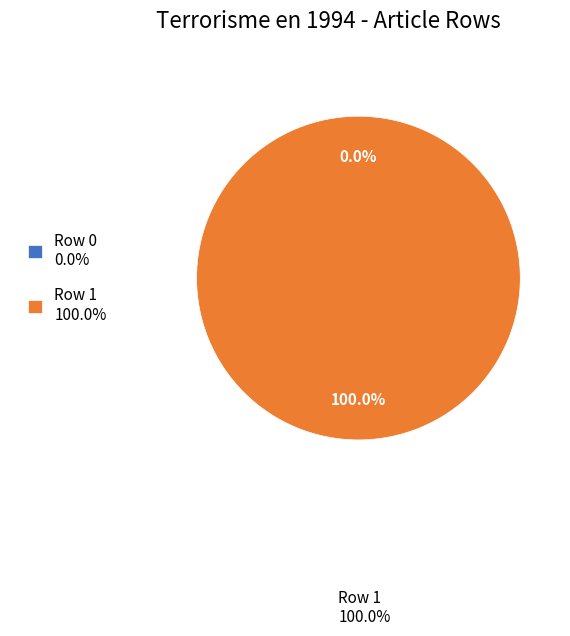

To the nearest percent, what is the difference between the largest and smallest slice percentages?

100%